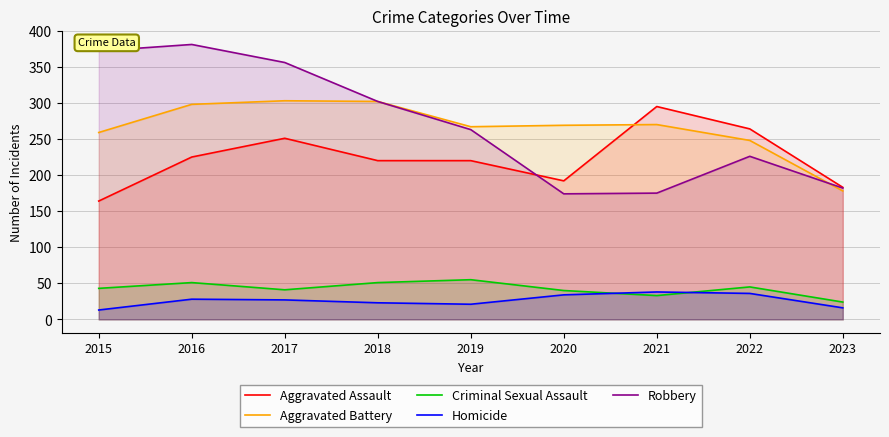

What is the sum of all Robbery values?

2431